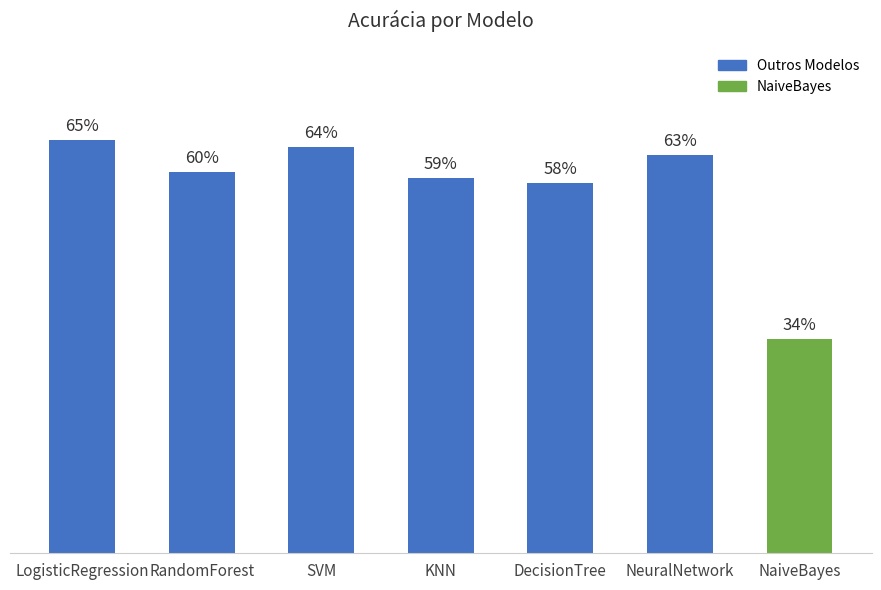

Rank the categories by value from highest to lowest.

LogisticRegression, SVM, NeuralNetwork, RandomForest, KNN, DecisionTree, NaiveBayes